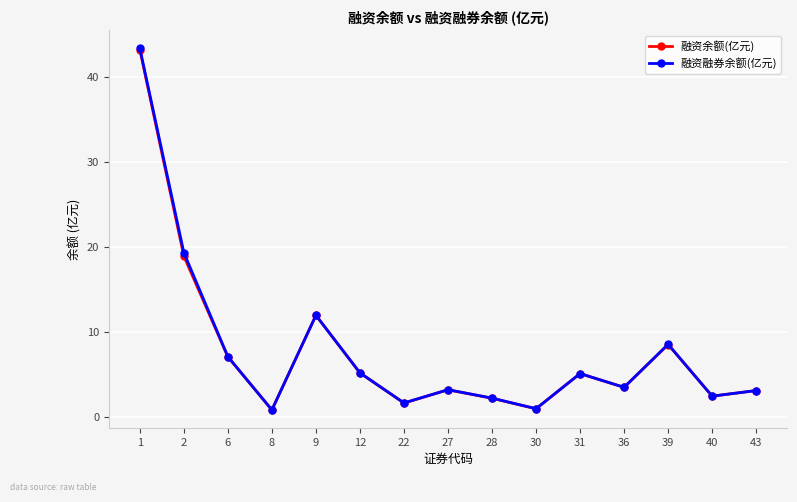

True or false: 融资余额(亿元) has more than 1 interior local peaks.

True